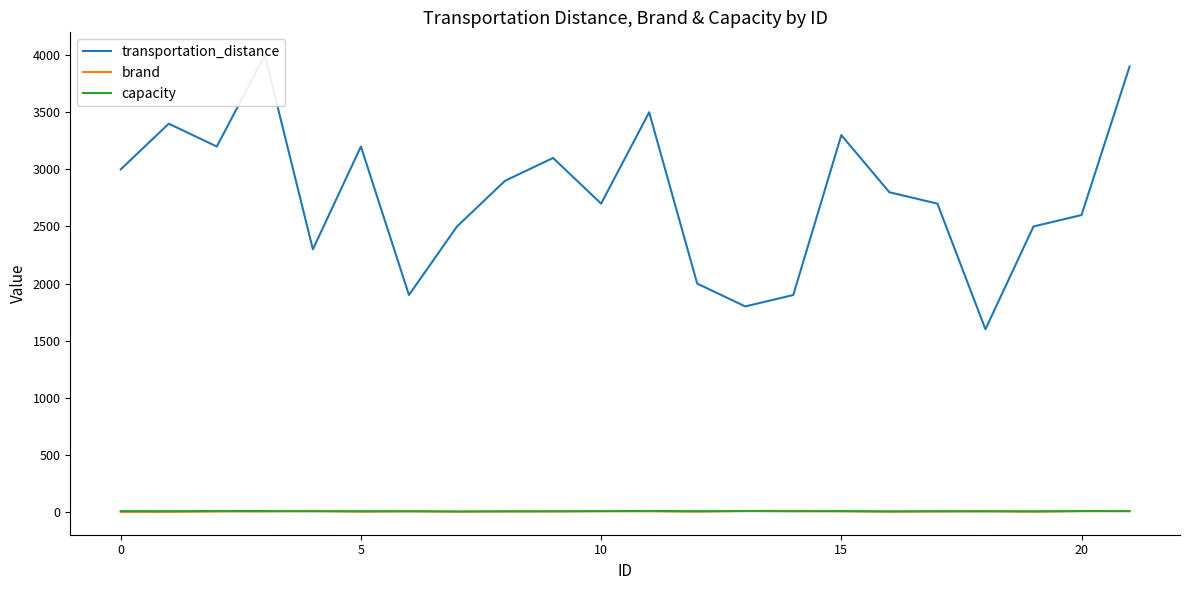

Is the value of capacity at 0 greater than the value of transportation_distance at 11?

No